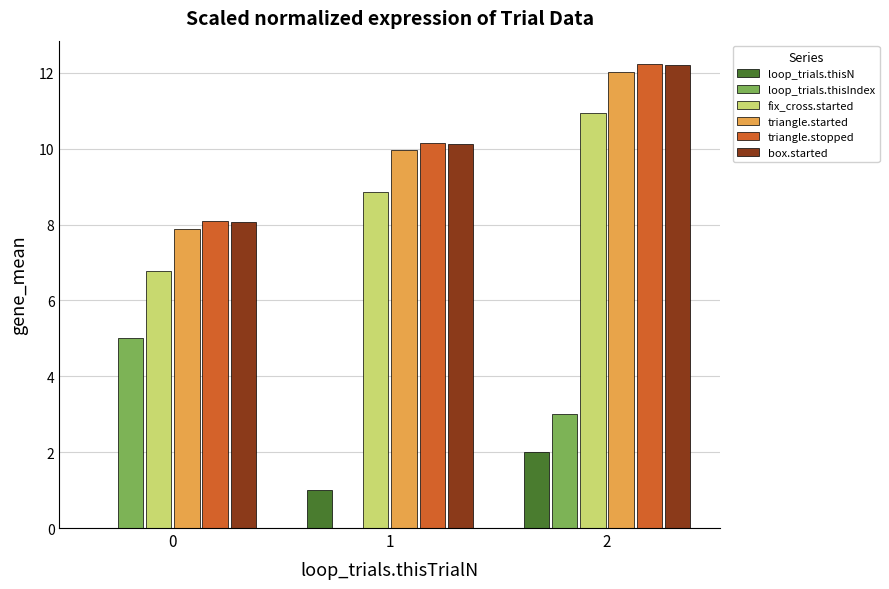

What is the difference between the triangle.started values at 0 and 1?

2.1